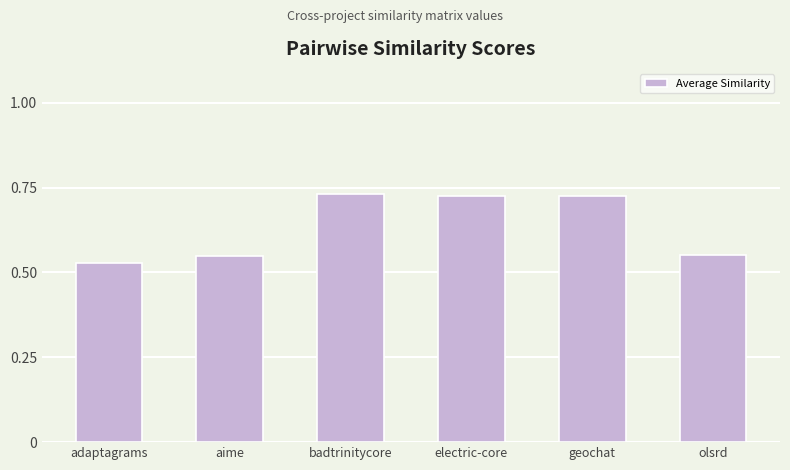

What is the sum of all values?

3.8